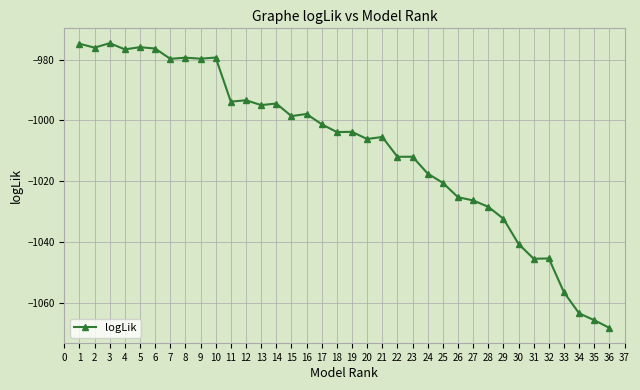

What is the average value?

-1009.0